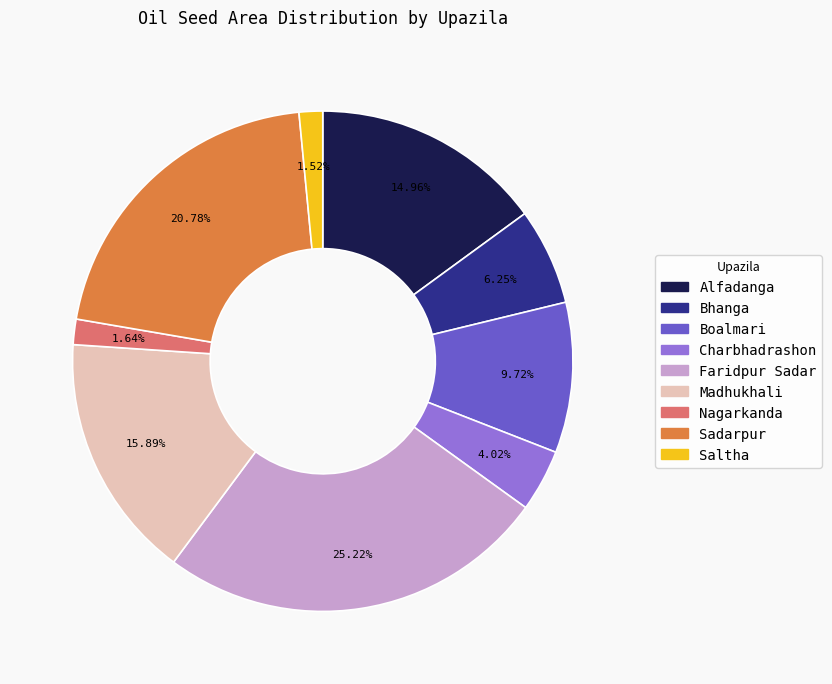

Does Nagarkanda account for over 50% of the chart?

No